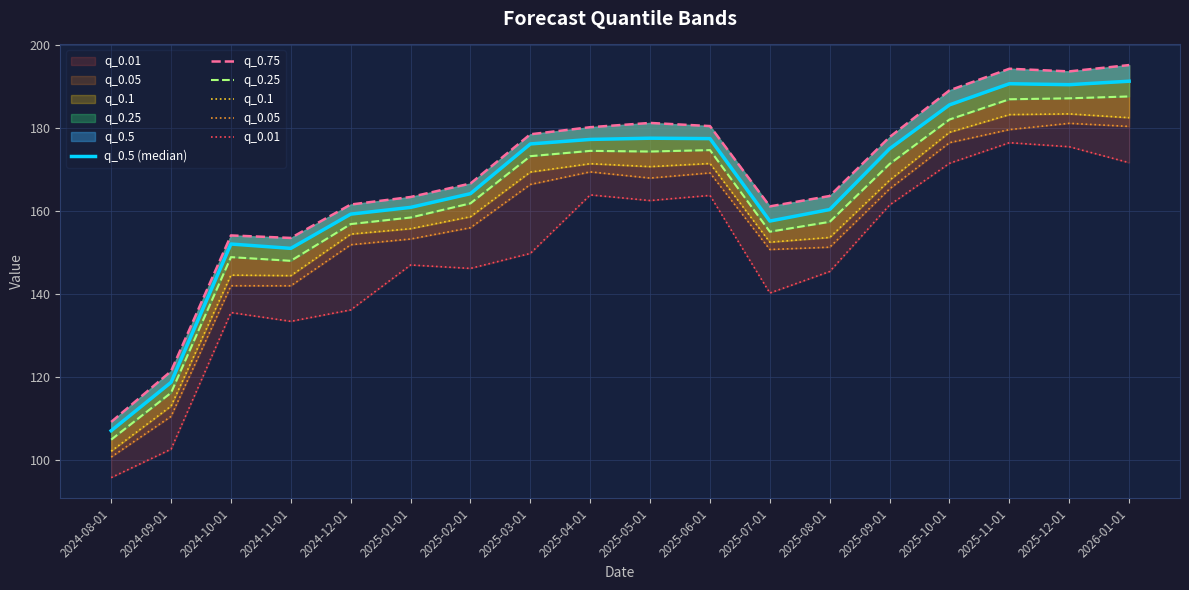

How many lines are shown in the chart?

6